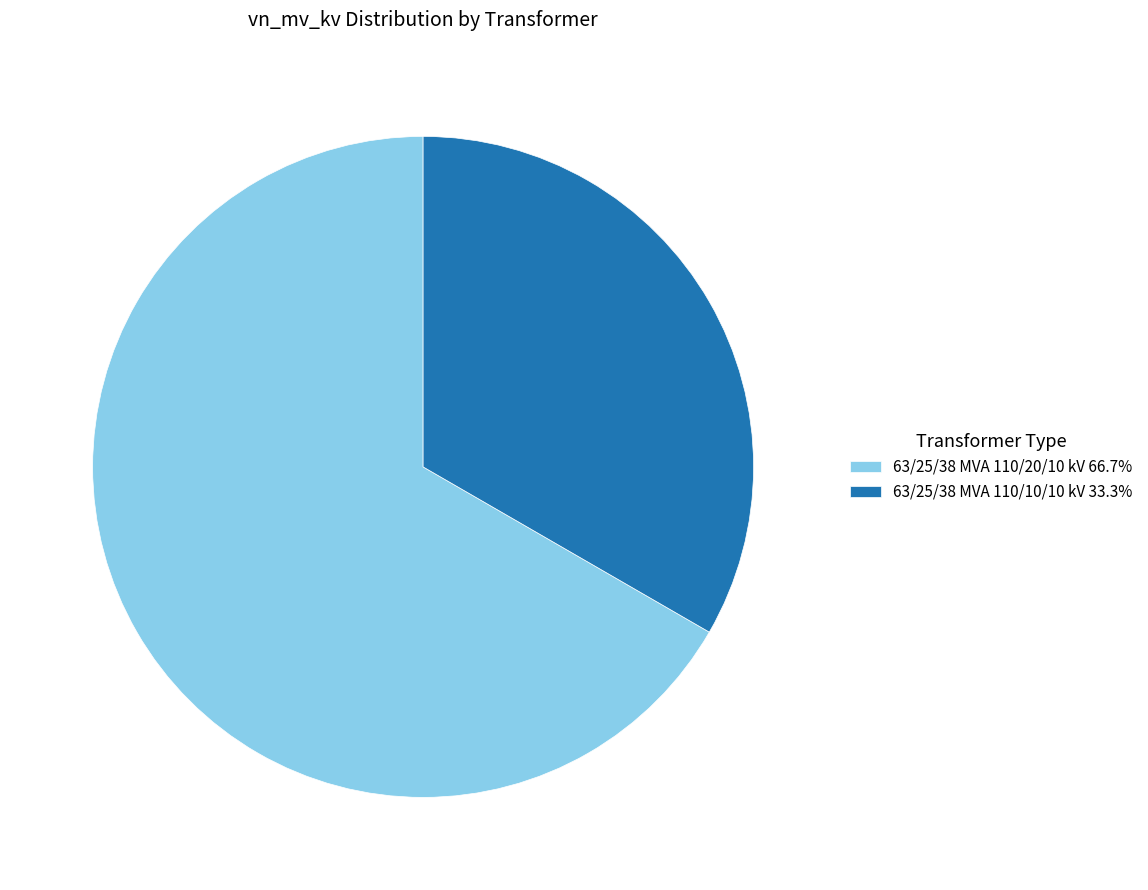

Does 63/25/38 MVA 110/10/10 kV 33.3% account for over 50% of the chart?

No